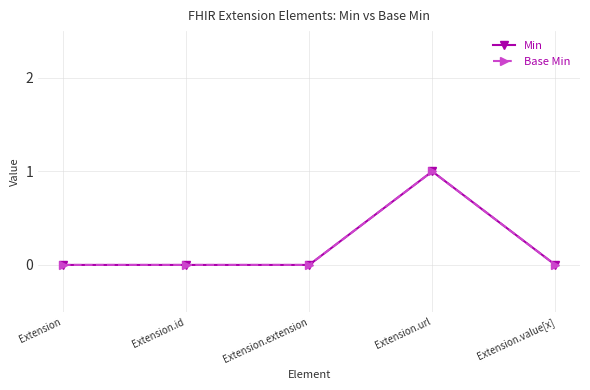

Where is the first local maximum for Base Min?

Extension.url